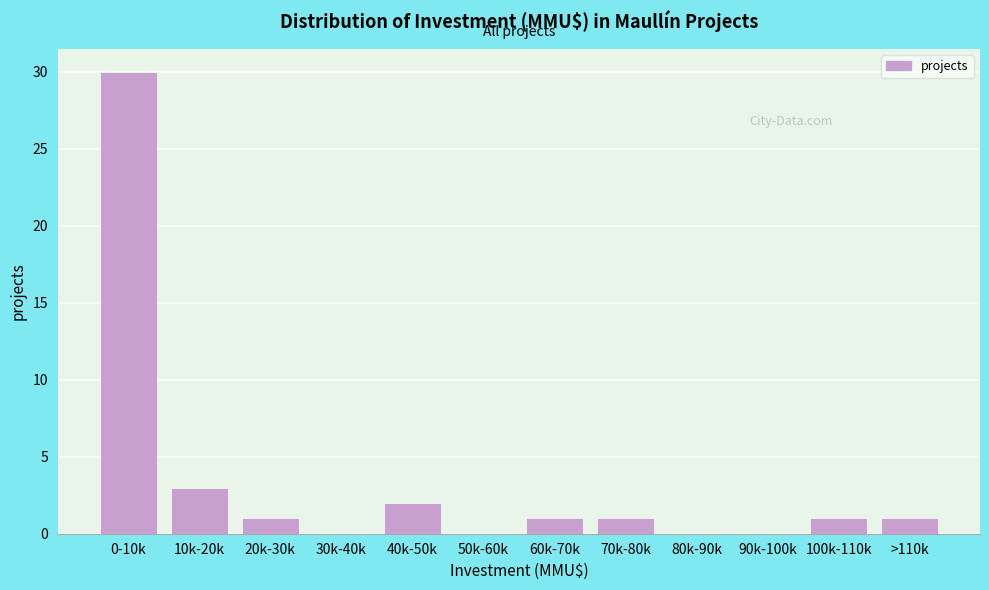

Reading left to right, what are all the values shown in this chart?

0-10k=30	10k-20k=3	20k-30k=1	30k-40k=0	40k-50k=2	50k-60k=0	60k-70k=1	70k-80k=1	80k-90k=0	90k-100k=0	100k-110k=1	>110k=1